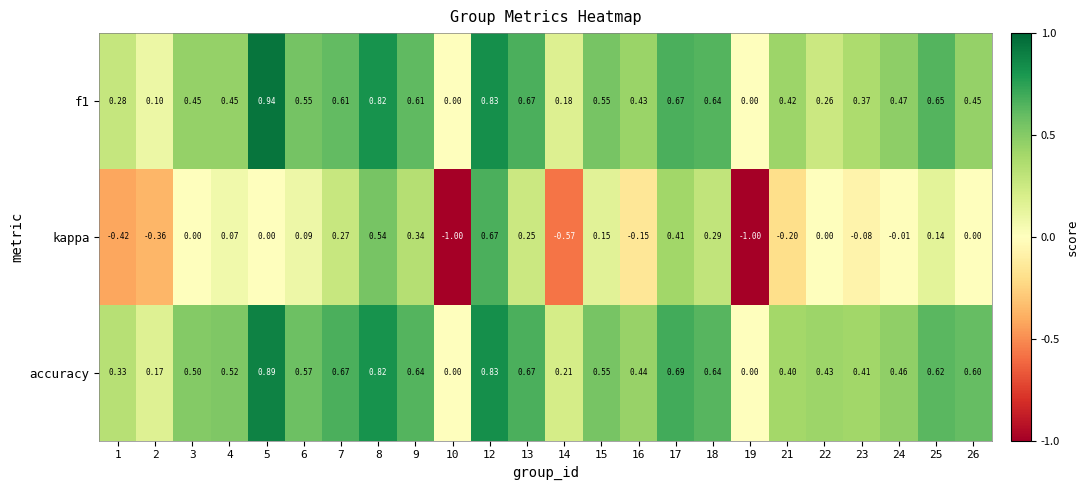

What is the total value across all series at 5?

1.8